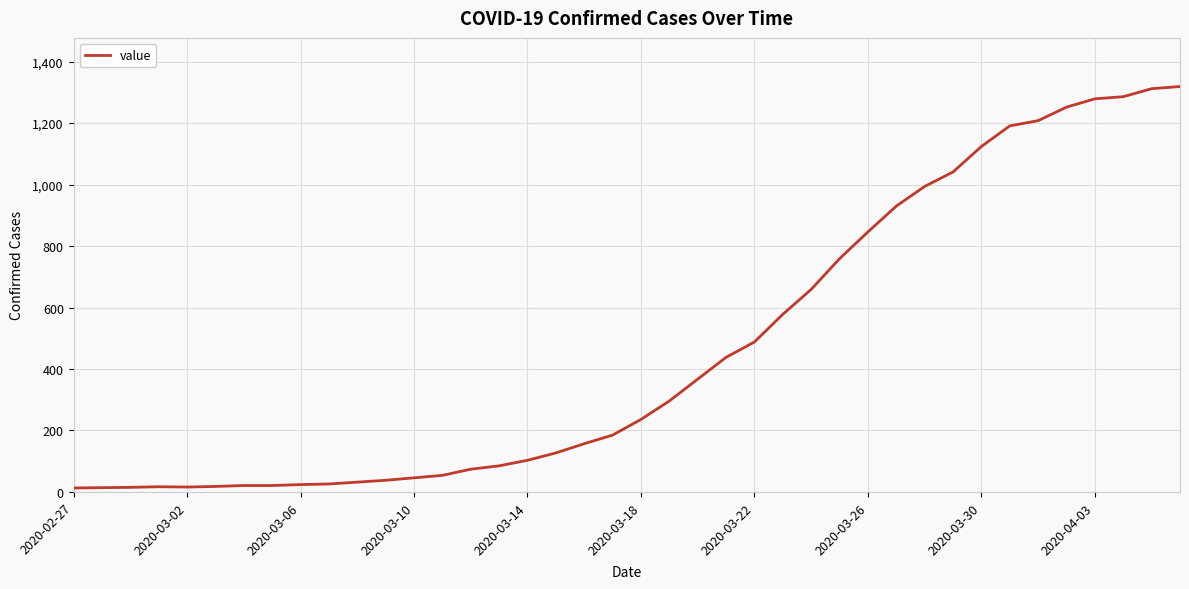

What is the sum of all values?

18689